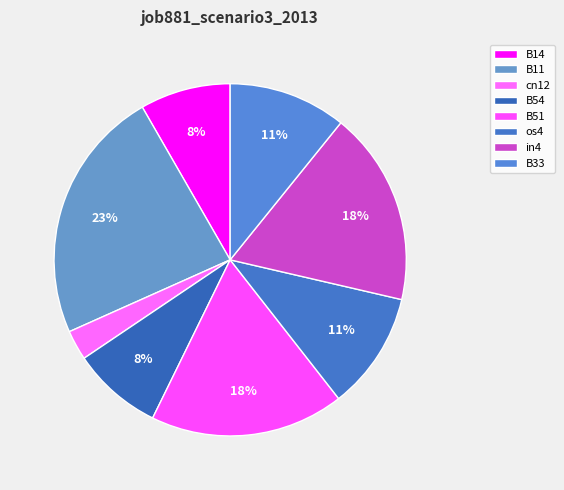

Count the number of slices in the pie.

8